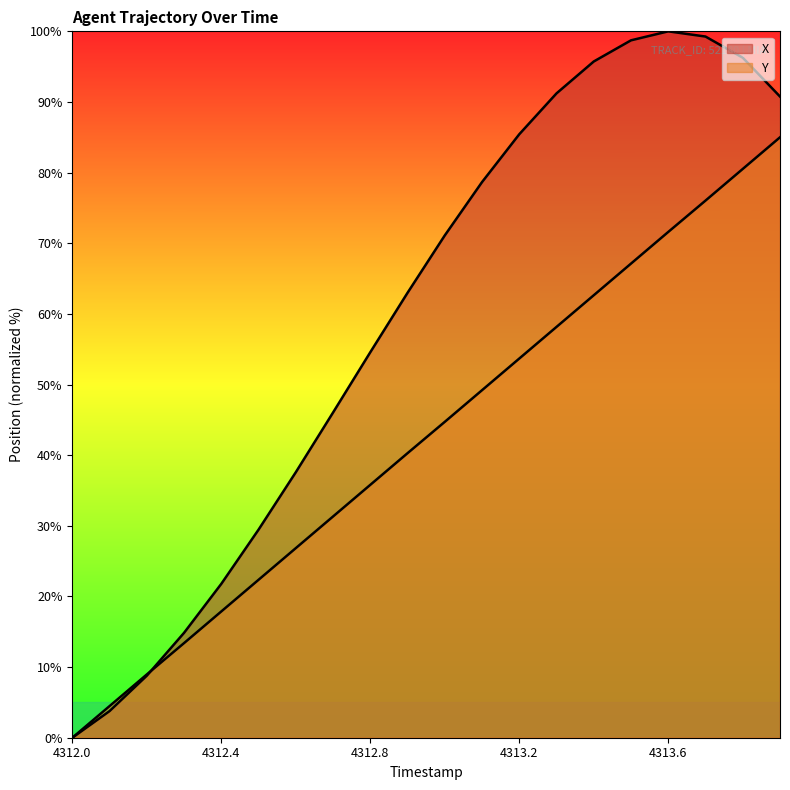

Which category has the highest value across all series?

4313.6